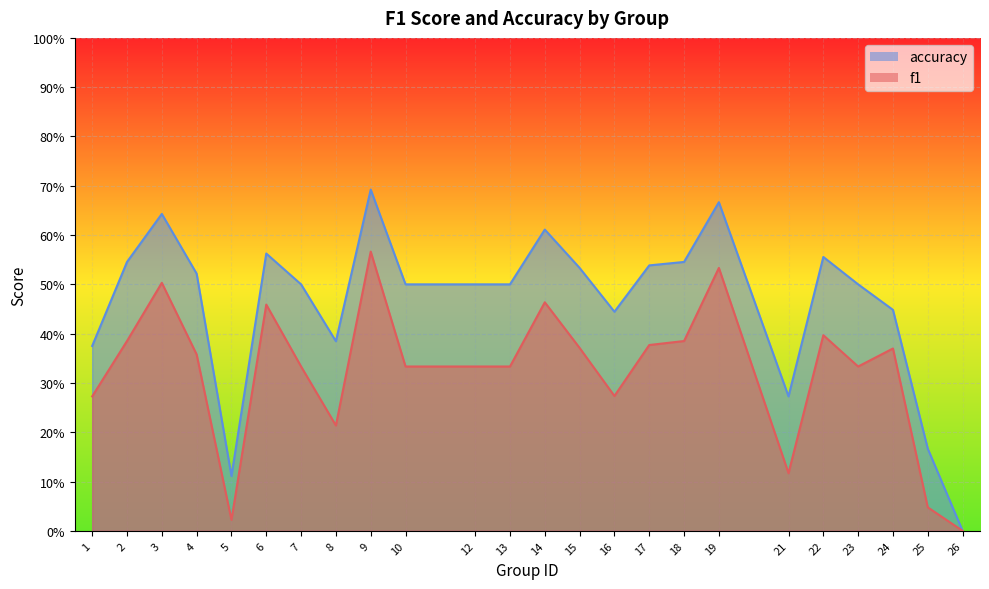

Where is the first local maximum for f1?

3